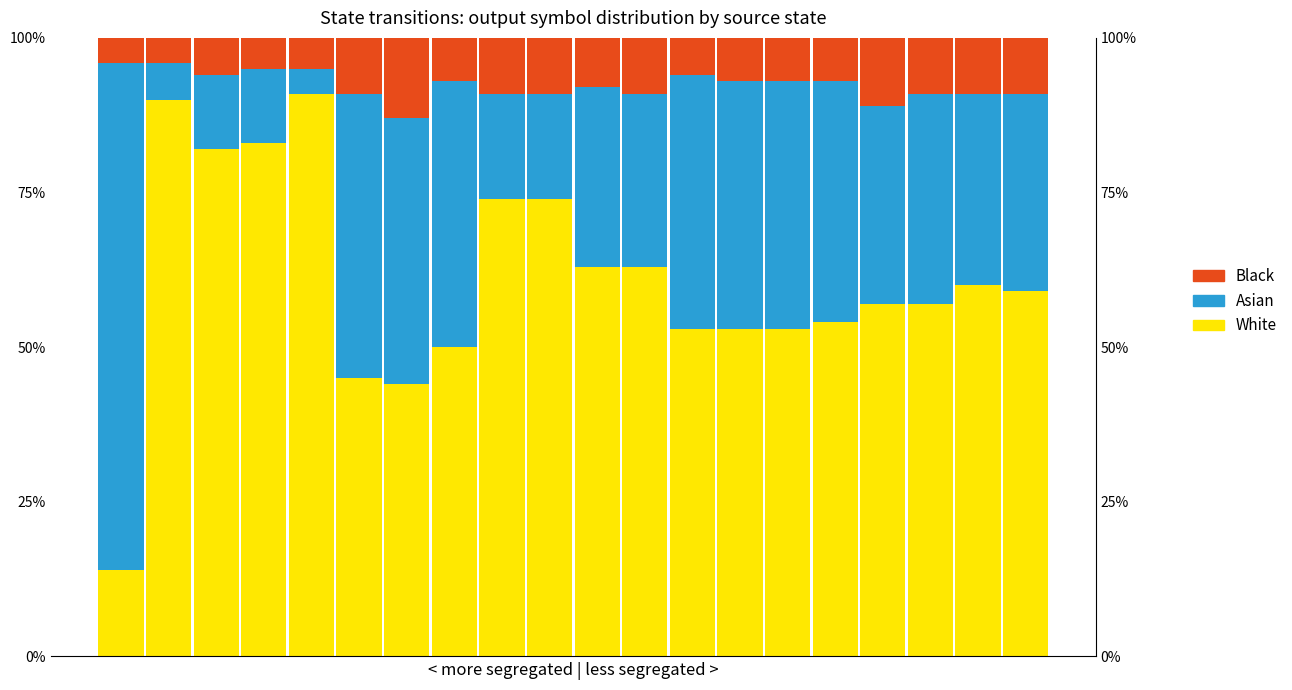

What is the sum of all White values?

12.2